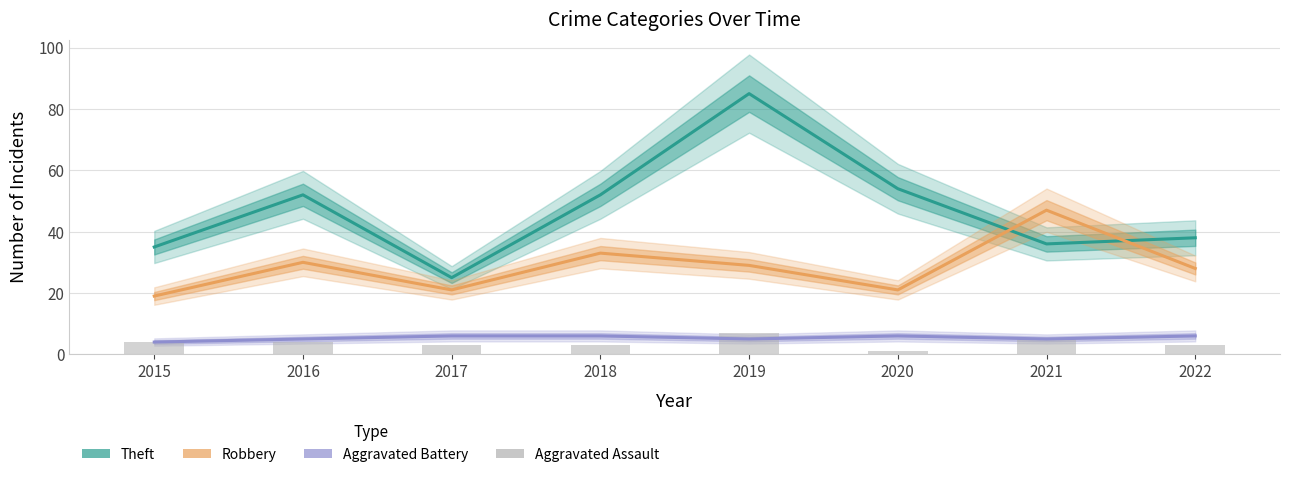

The Theft series shows 31 at 2016. True or false?

False